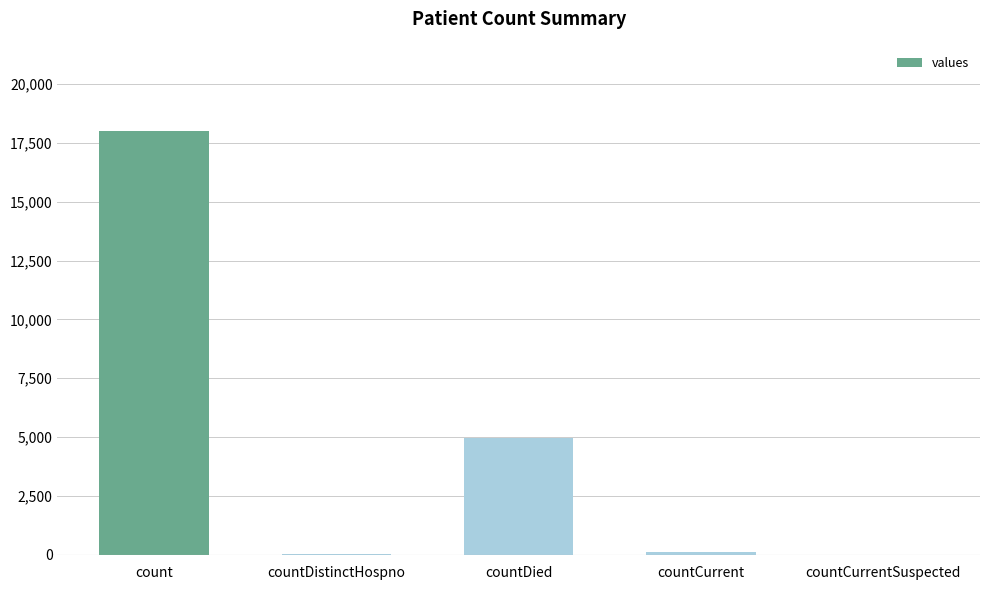

Which has a higher value, count or countDistinctHospno?

count